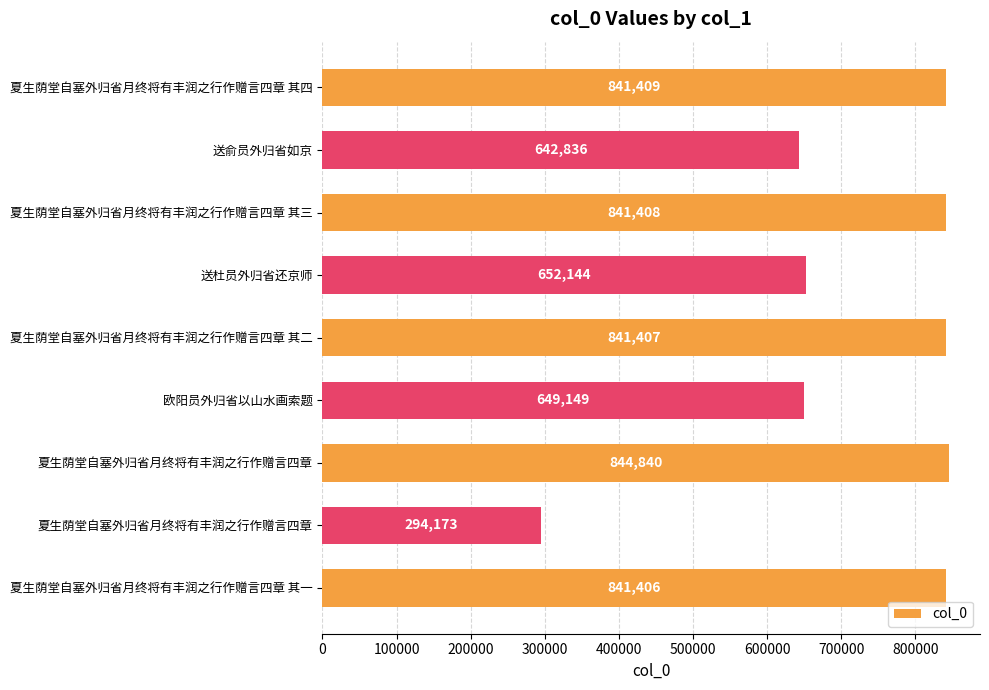

How many values are below 841406?

4